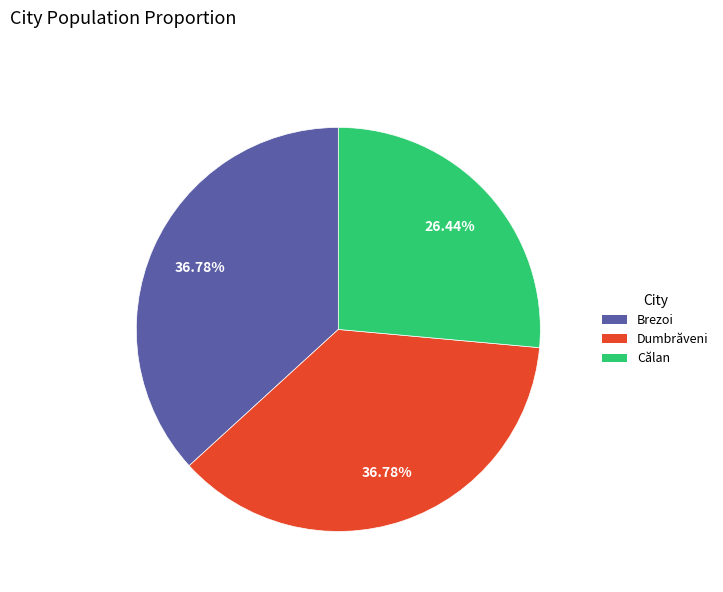

What is the total percentage of Dumbrăveni and Călan?

63.2%